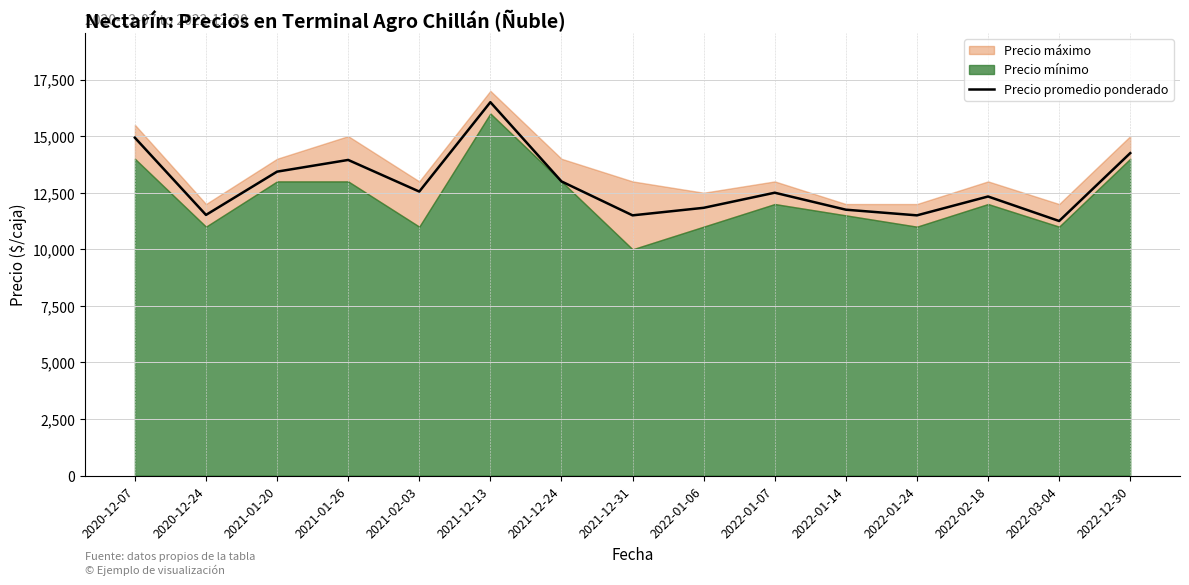

Where is the data nearest to the value 13875?

2021-01-26